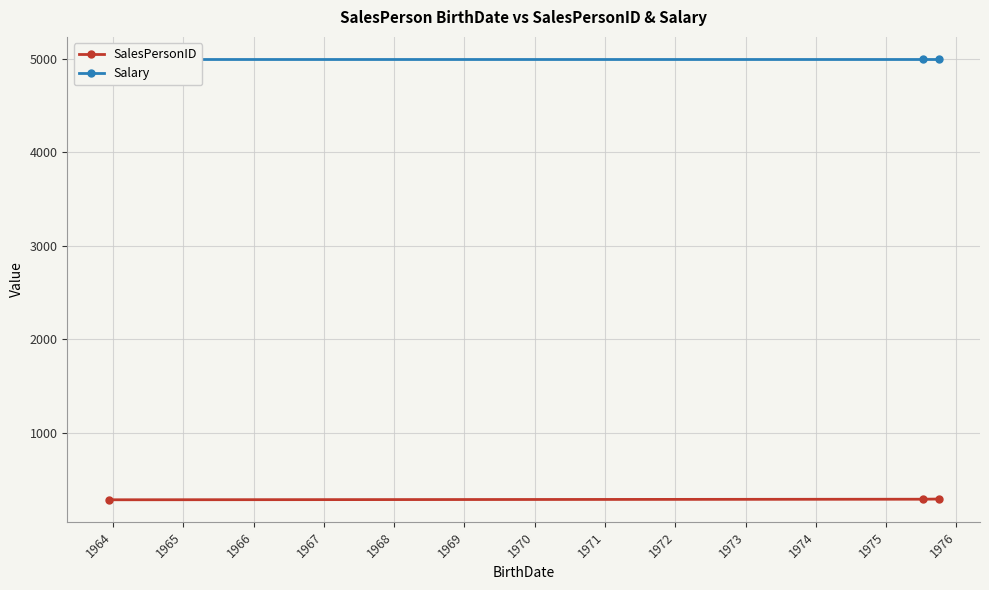

What is the maximum value for SalesPersonID?

290